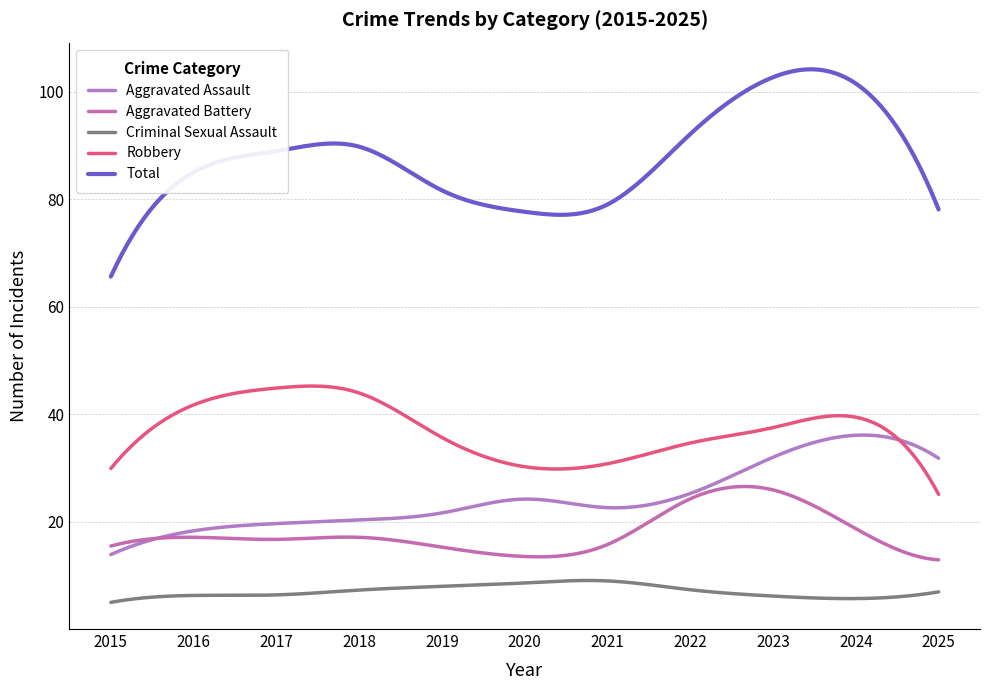

Does the chart have visible grid lines?

Yes